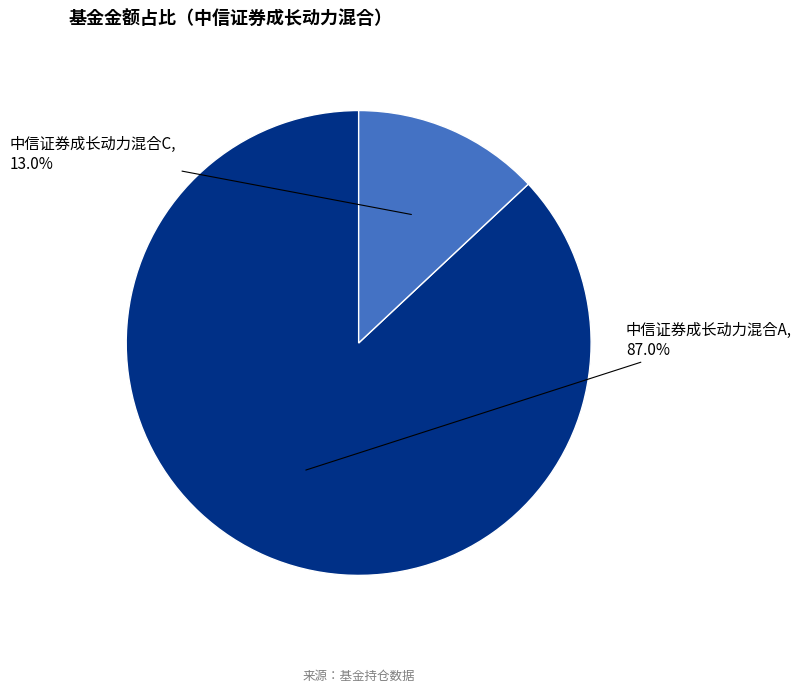

What percentage is the 中信证券成长动力混合A slice, to the nearest percent?

87%